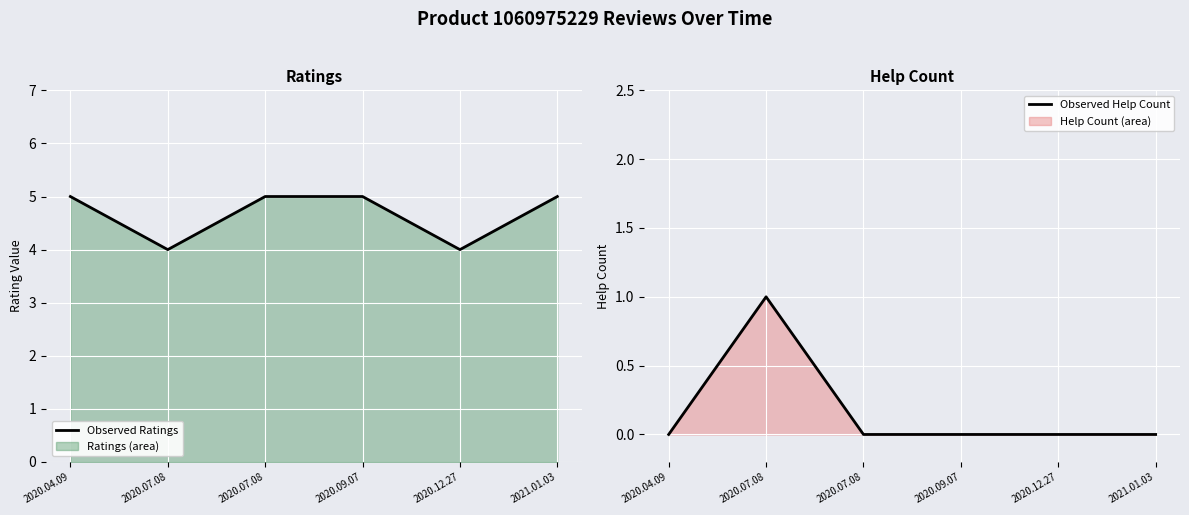

What is the sum of all Observed Help Count values?

1